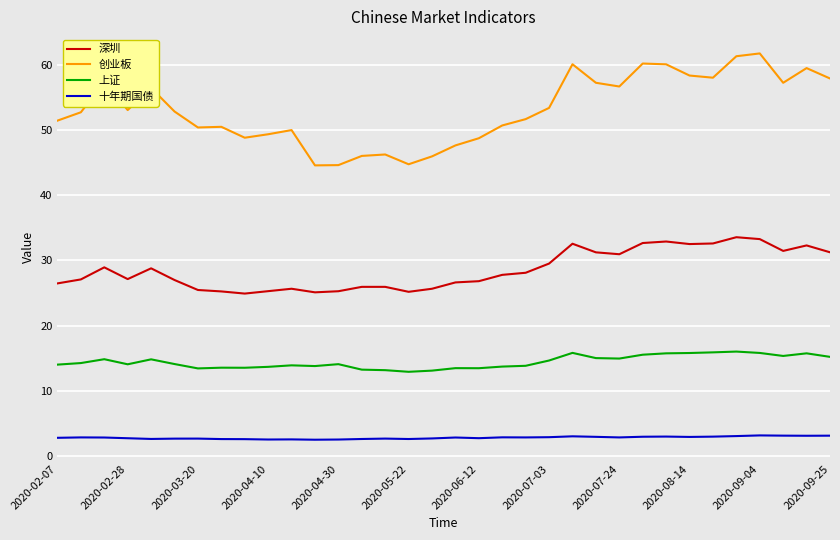

True or false: 十年期国债 and 上证 intersect in this chart.

False